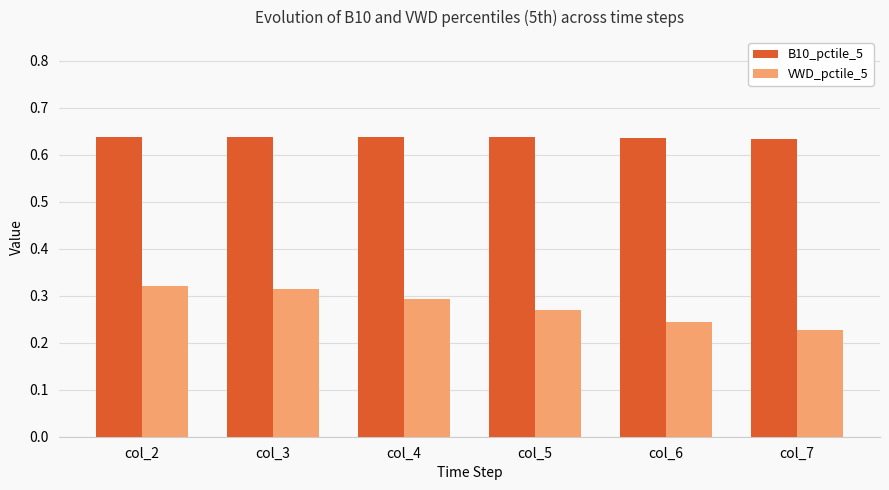

What is the difference between the highest and lowest values at col_5?

0.4